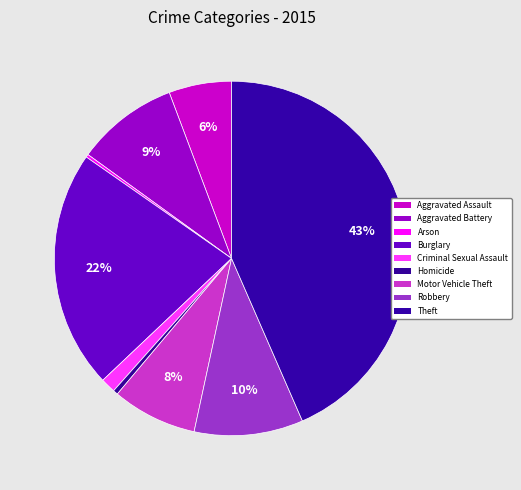

True or false: Motor Vehicle Theft accounts for 8% of the total.

True